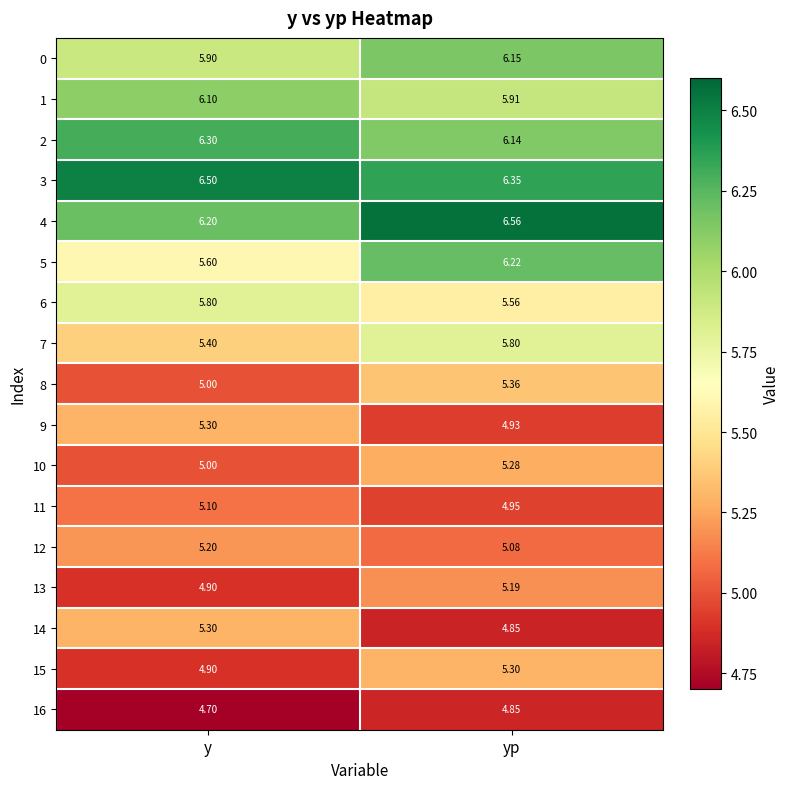

At which label does 3 reach its minimum?

yp